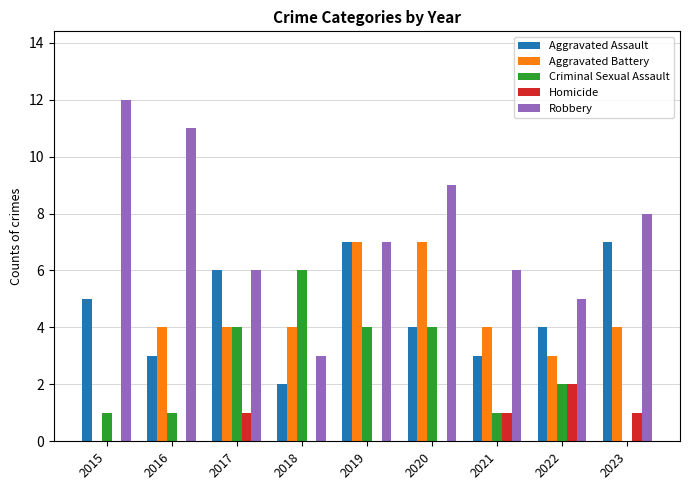

At which label does Robbery first exceed 7?

2015